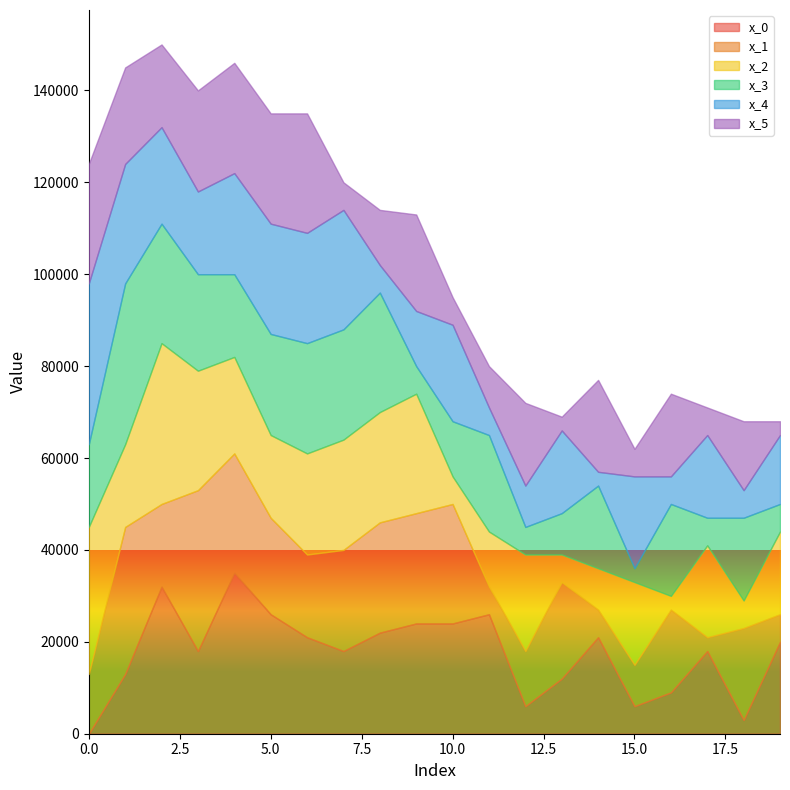

The x_0 series shows 25304 at 7. True or false?

False